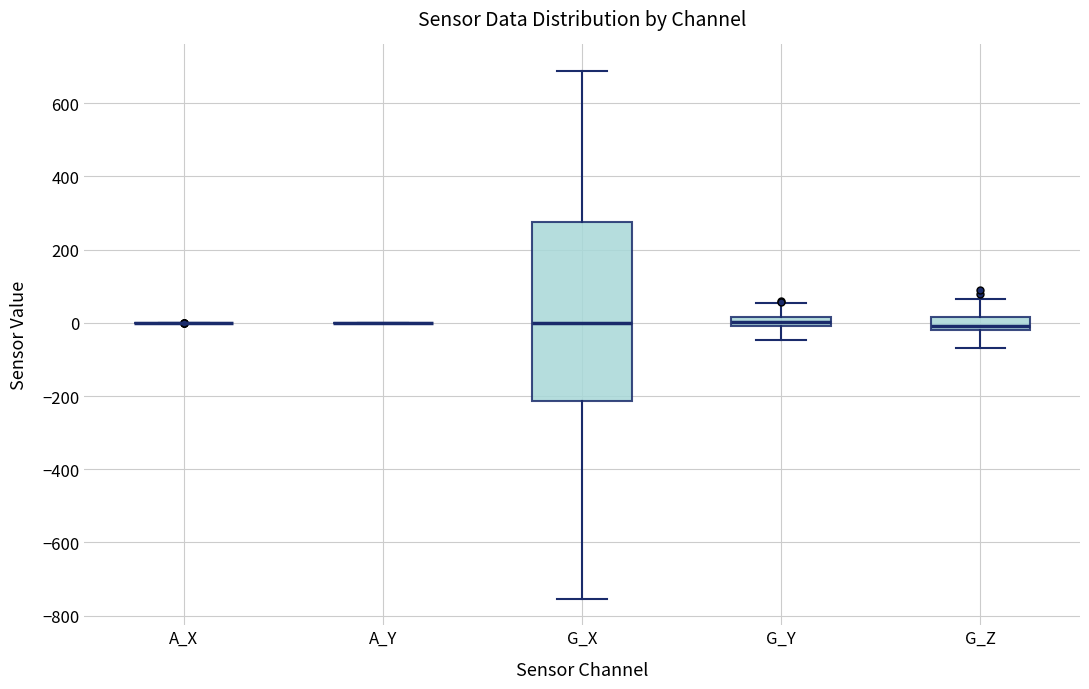

Which box is the tallest, from its lower edge to its upper edge?

G_X